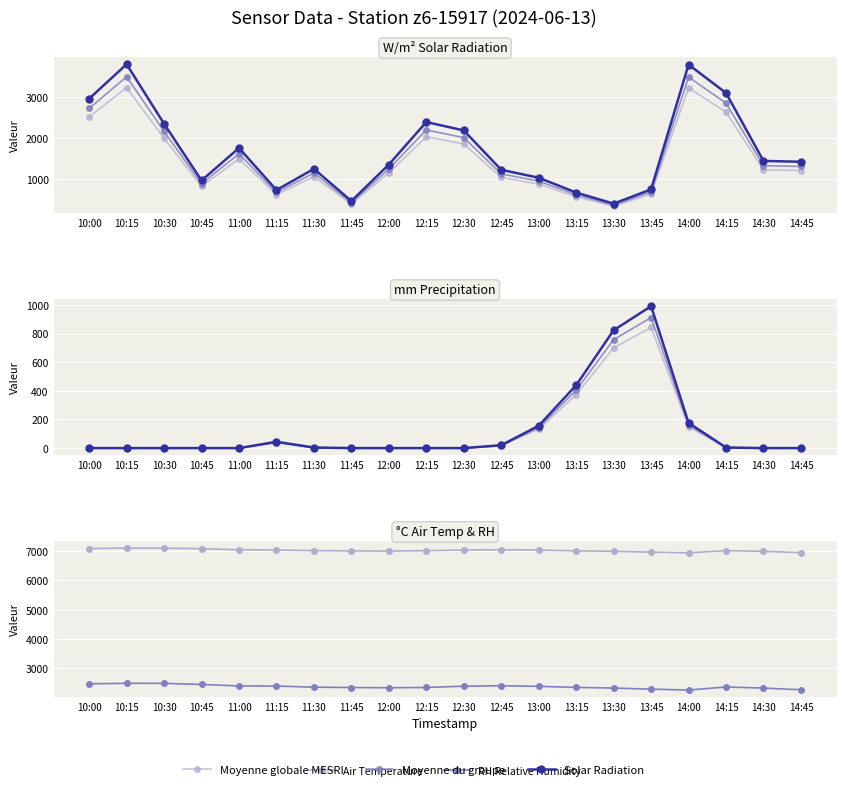

Which series has the largest total across all categories?

Air Temperature